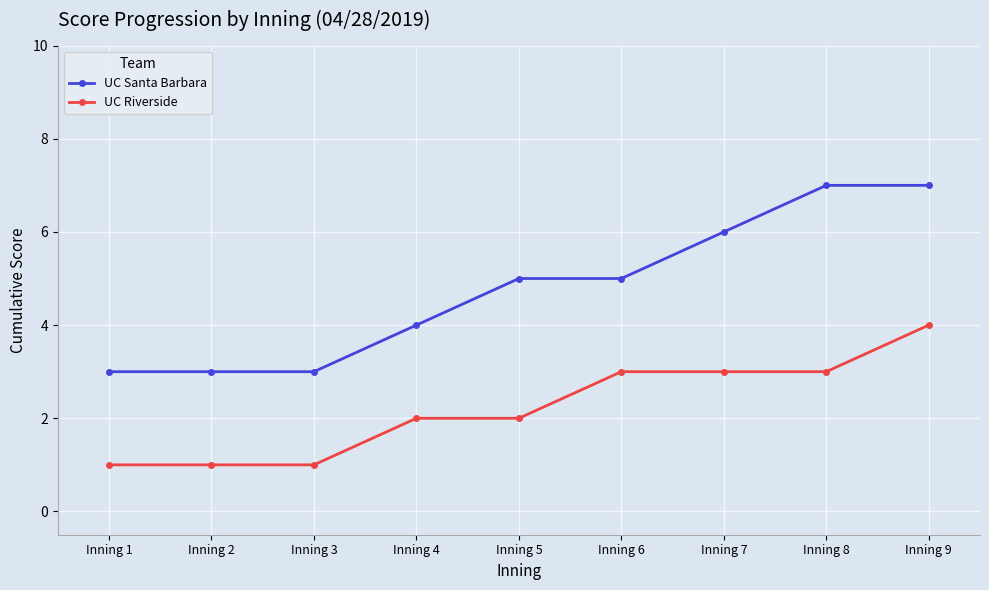

Between Inning 3 and Inning 7, which series saw the biggest shift?

UC Santa Barbara